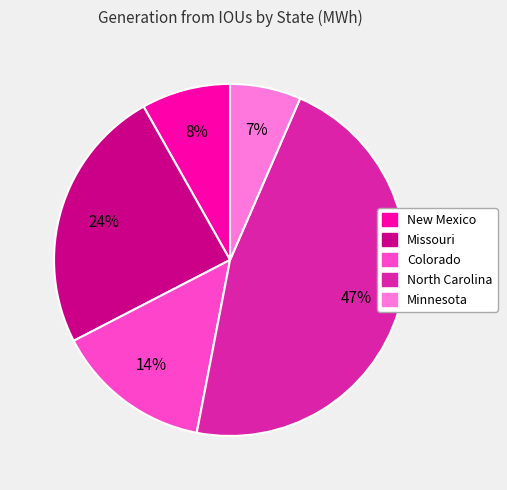

To the nearest percent, what portion does Colorado represent?

14%